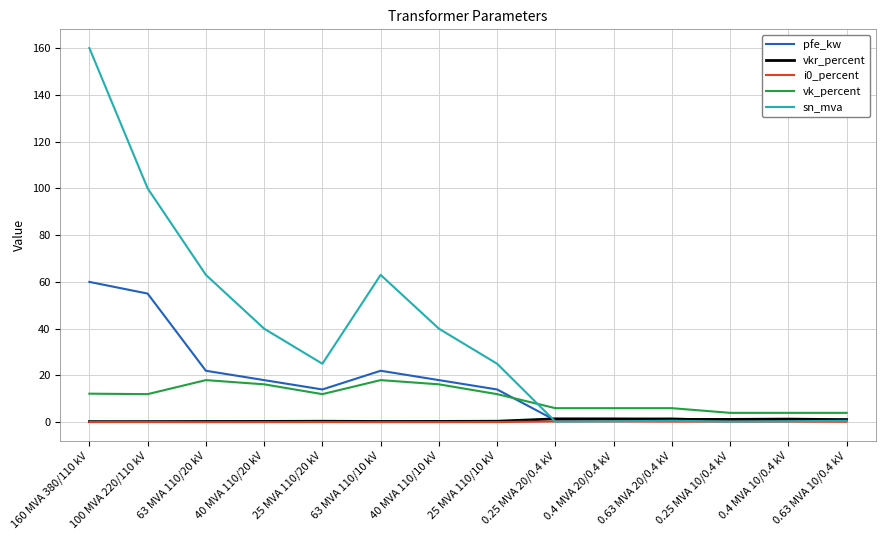

Which category has the highest value across all series?

160 MVA 380/110 kV